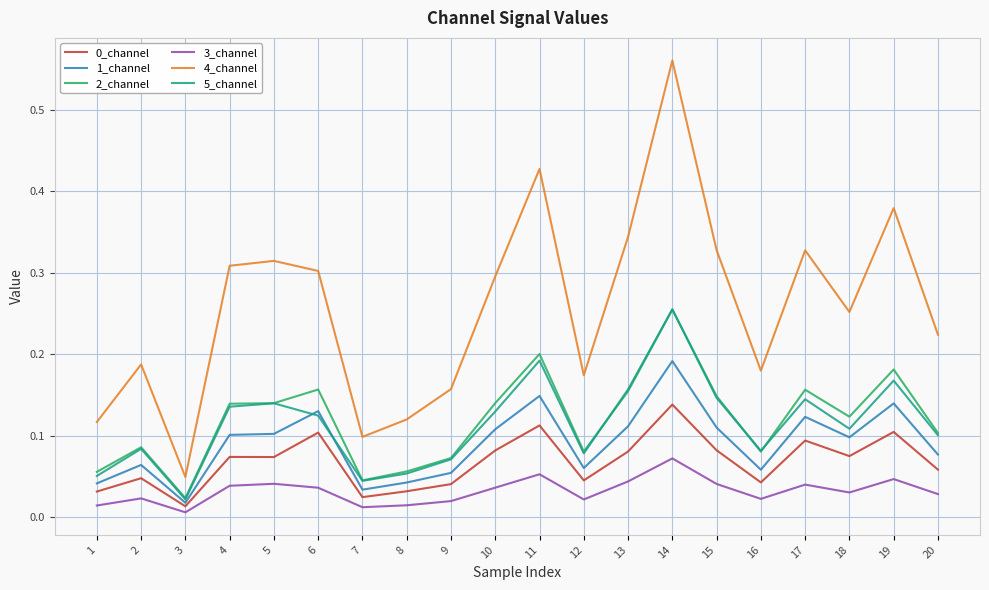

Which series ends up on top after the final intersection of 1_channel and 5_channel?

5_channel